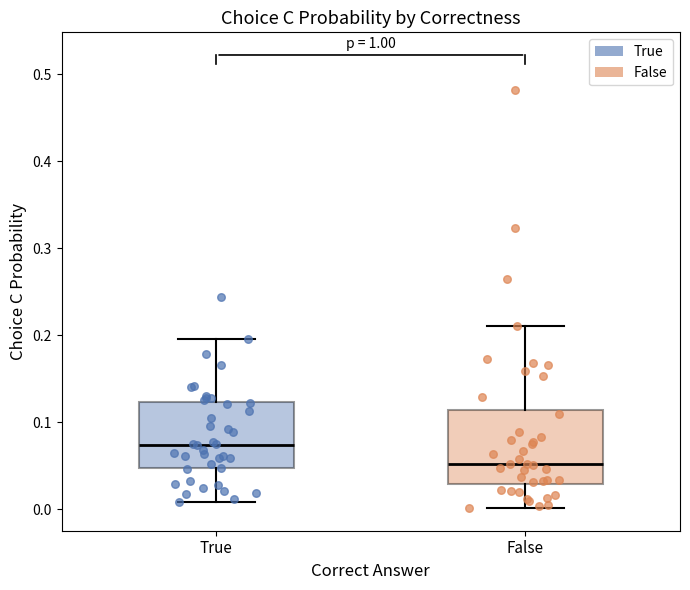

Reading left to right, read every box against the y-axis: the position of its median line, the range the box covers, and the ends of its whiskers. The values are not printed on the chart, so give them approximately, as read against the axis.

True: median 0.07, box 0.05 to 0.12, whiskers 0.01 to 0.20
False: median 0.05, box 0.03 to 0.11, whiskers 0.00 to 0.21